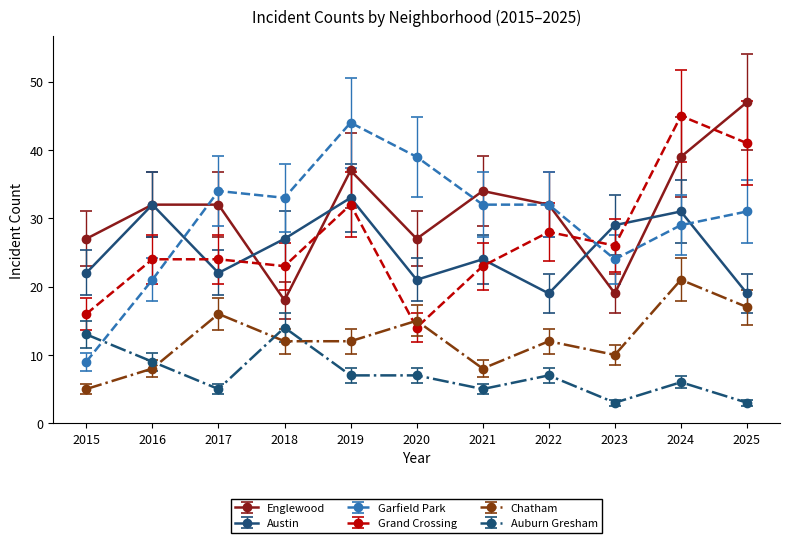

What is the total value across all series at 2021?

126